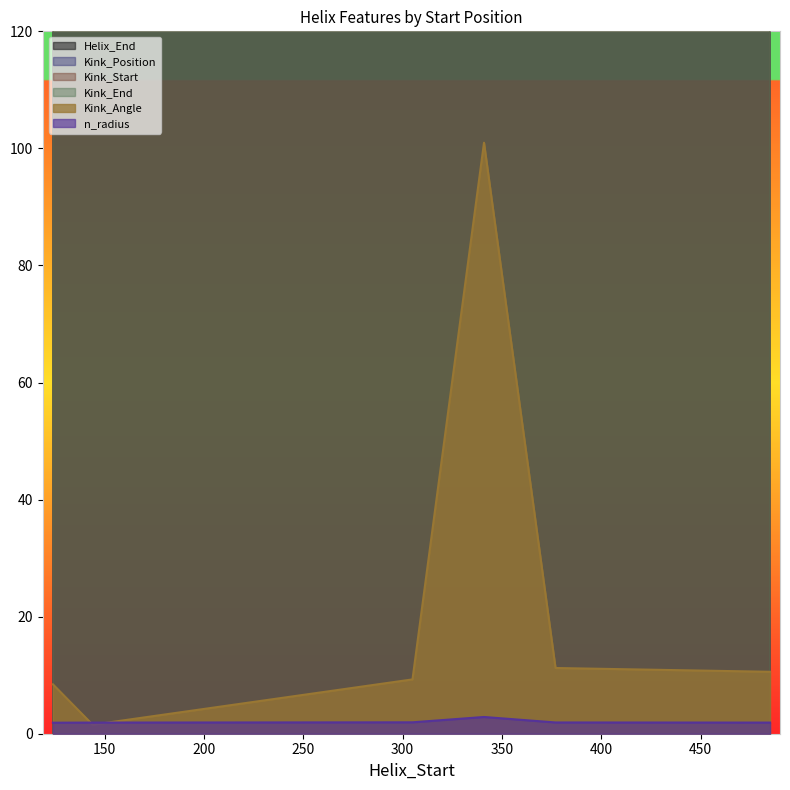

Reading right to left, transcribe all the data shown in this chart.

Helix_End: 485=497.0	377=389.0	341=353.0	305=317.0	144=156.0	124=136.0
Kink_Position: 485=490.0	377=381.0	341=347.0	305=311.0	144=149.0	124=131.0
Kink_Start: 485=484.0	377=375.0	341=341.0	305=305.0	144=143.0	124=125.0
Kink_End: 485=496.0	377=387.0	341=353.0	305=317.0	144=155.0	124=137.0
Kink_Angle: 485=10.6	377=11.2	341=101.0	305=9.3	144=1.5	124=8.4
n_radius: 485=1.9	377=1.9	341=2.9	305=1.9	144=1.9	124=1.9